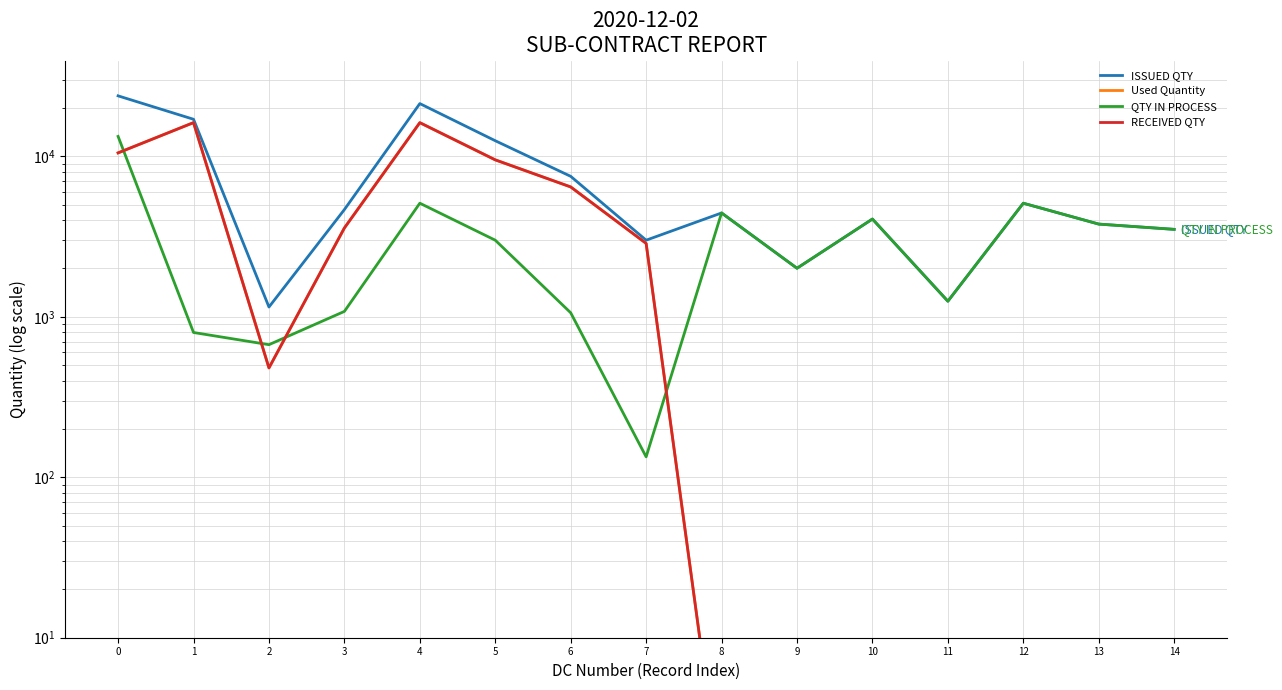

At how many categories does at least one series exceed 6640?

5